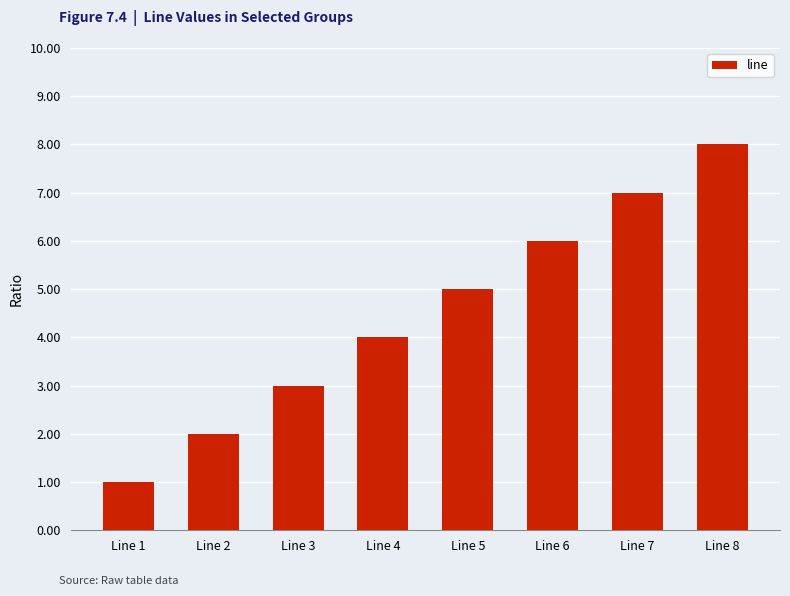

At which label is the value closest to 4?

Line 4